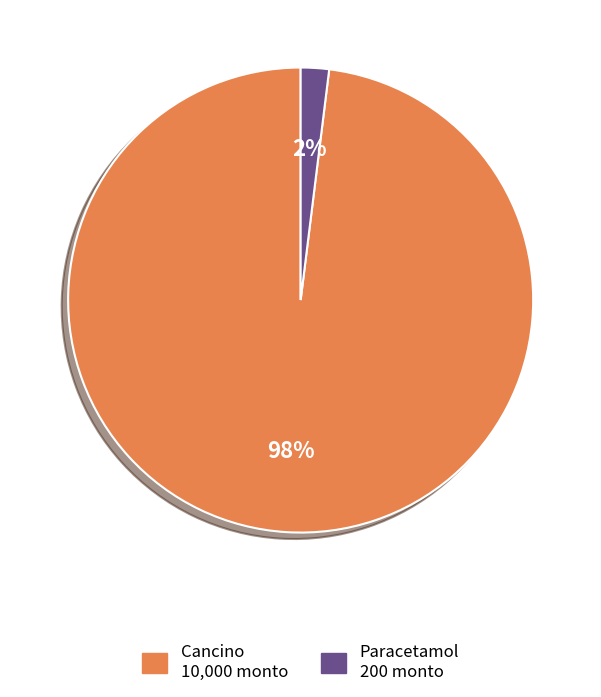

What is the largest slice in the pie chart?

Cancino